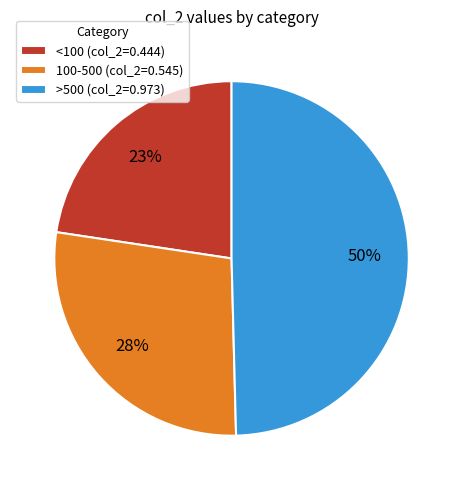

What percentage is the <100 slice, to the nearest percent?

23%